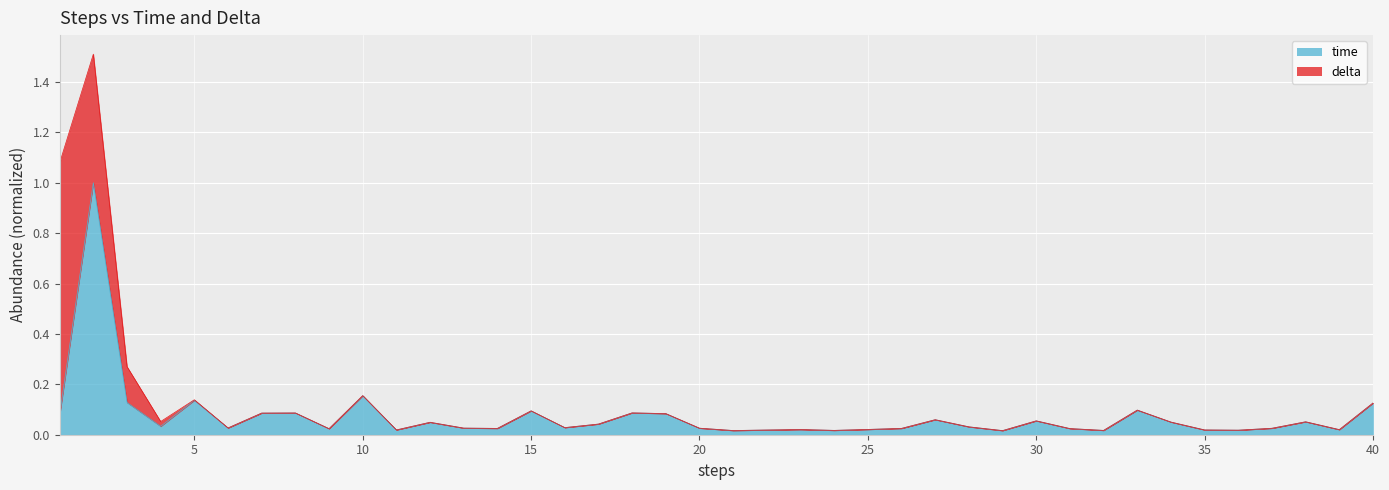

Does the chart display data point markers on the line(s)?

No